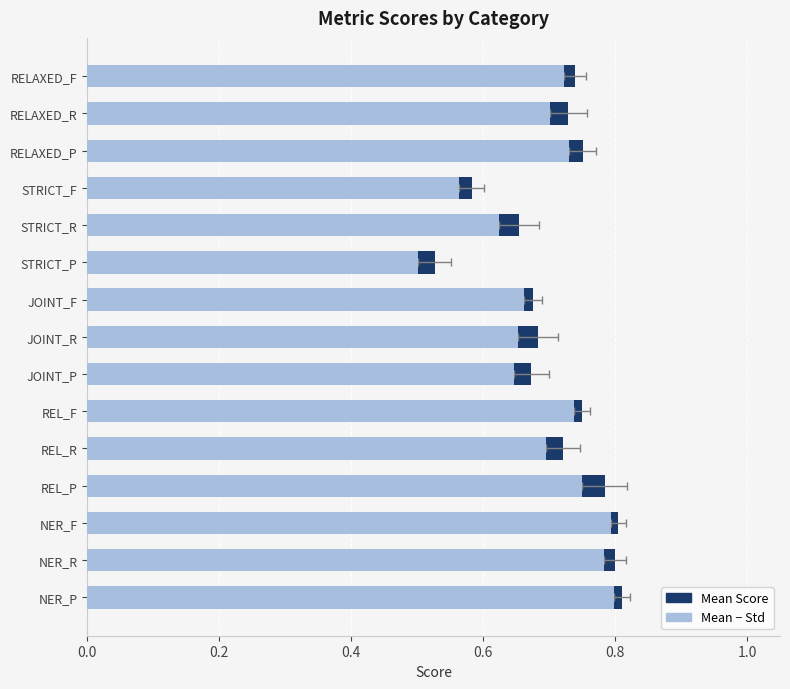

What is the minimum value for Mean Score?

0.5